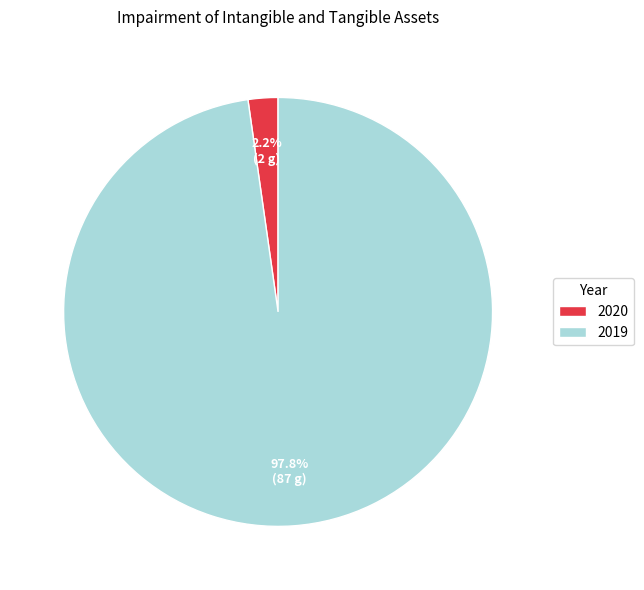

To the nearest percent, what percentage of the pie is 2020?

2%